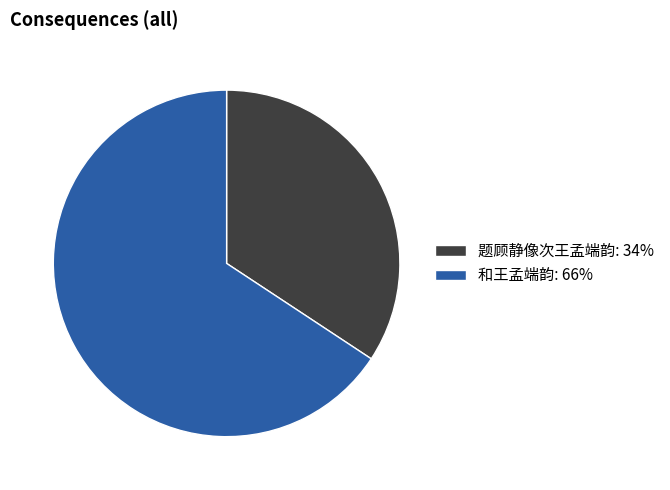

Is there a majority slice in this chart?

Yes